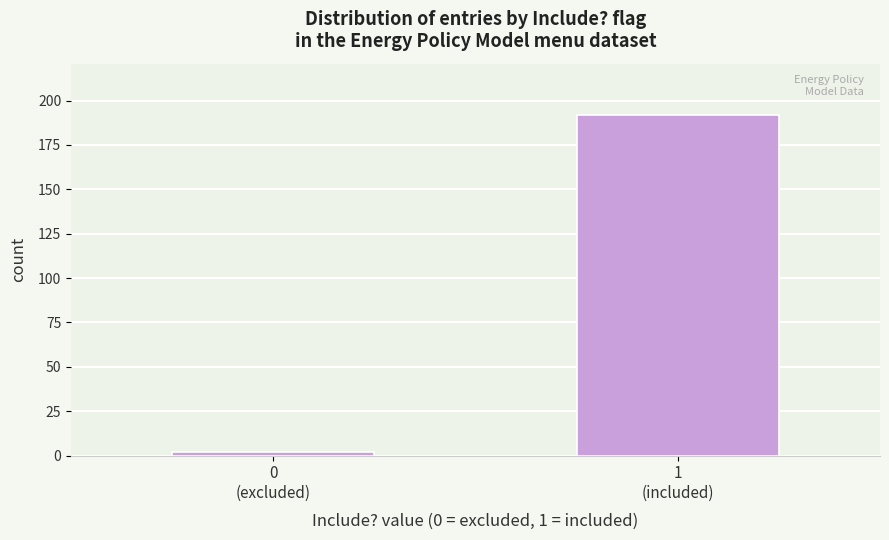

Reading right to left, extract all data points from this chart.

192	2